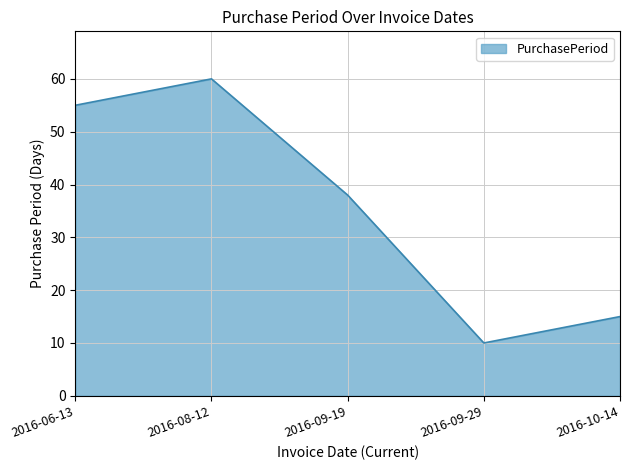

Which has a higher value, 2016-06-13 or 2016-08-12?

2016-08-12